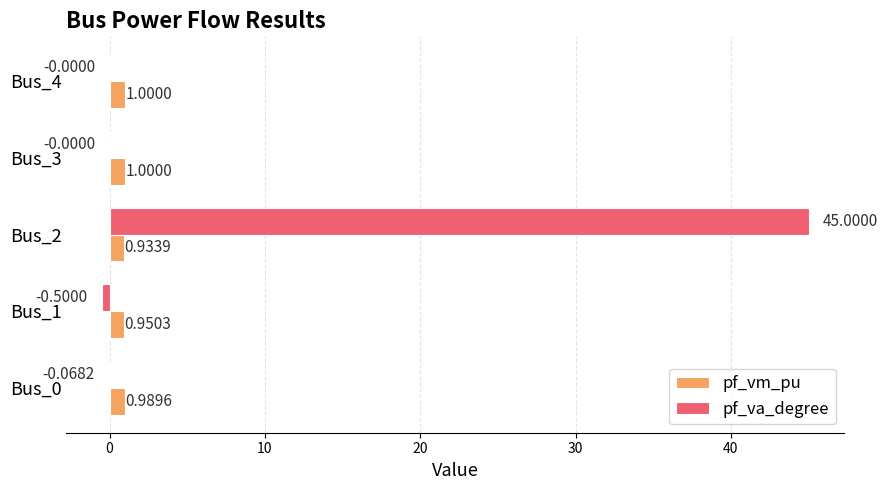

Which series changed the most between Bus_0 and Bus_4?

pf_va_degree